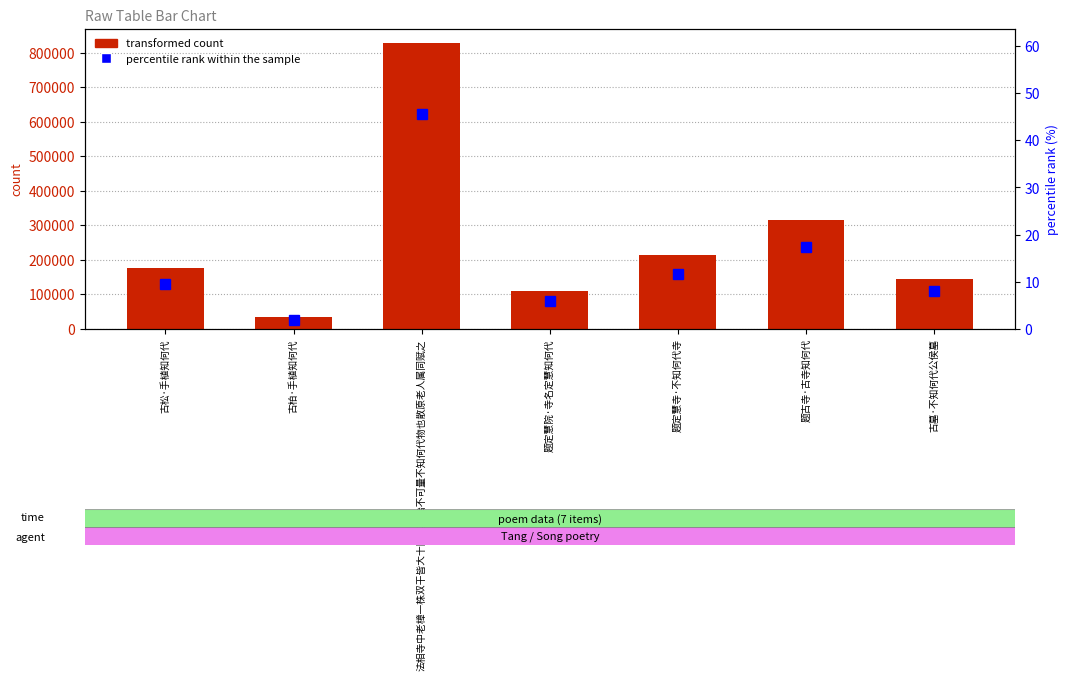

What position from the right is 法相寺中老樟一株双干皆大十围其本殆不可量不知何代物也散原老人属同赋之?

5